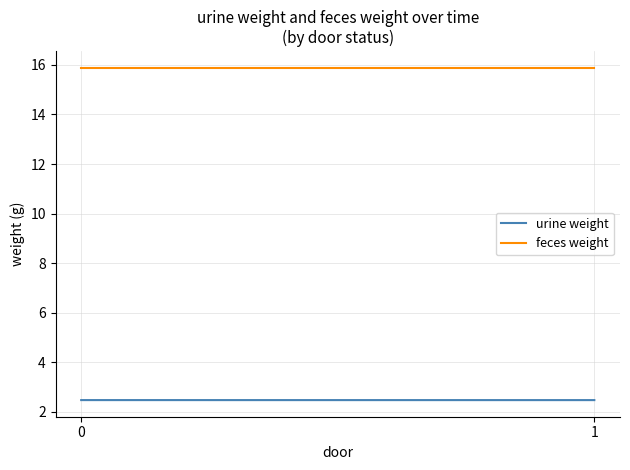

What is the minimum value shown in the chart?

2.5